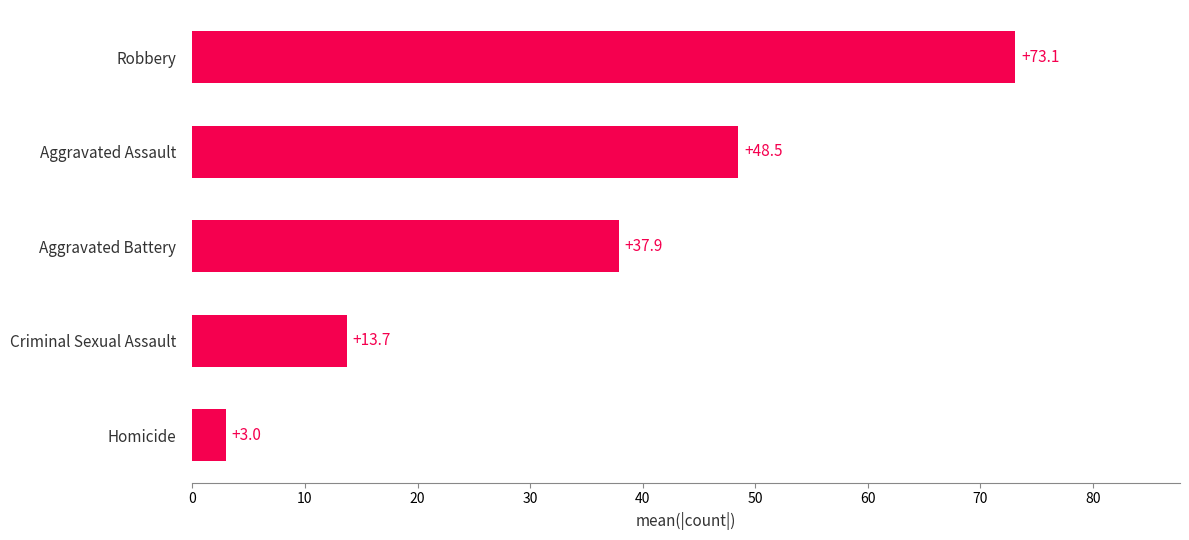

Approximately how many times larger is the value at Aggravated Battery compared to Aggravated Assault?

0.8